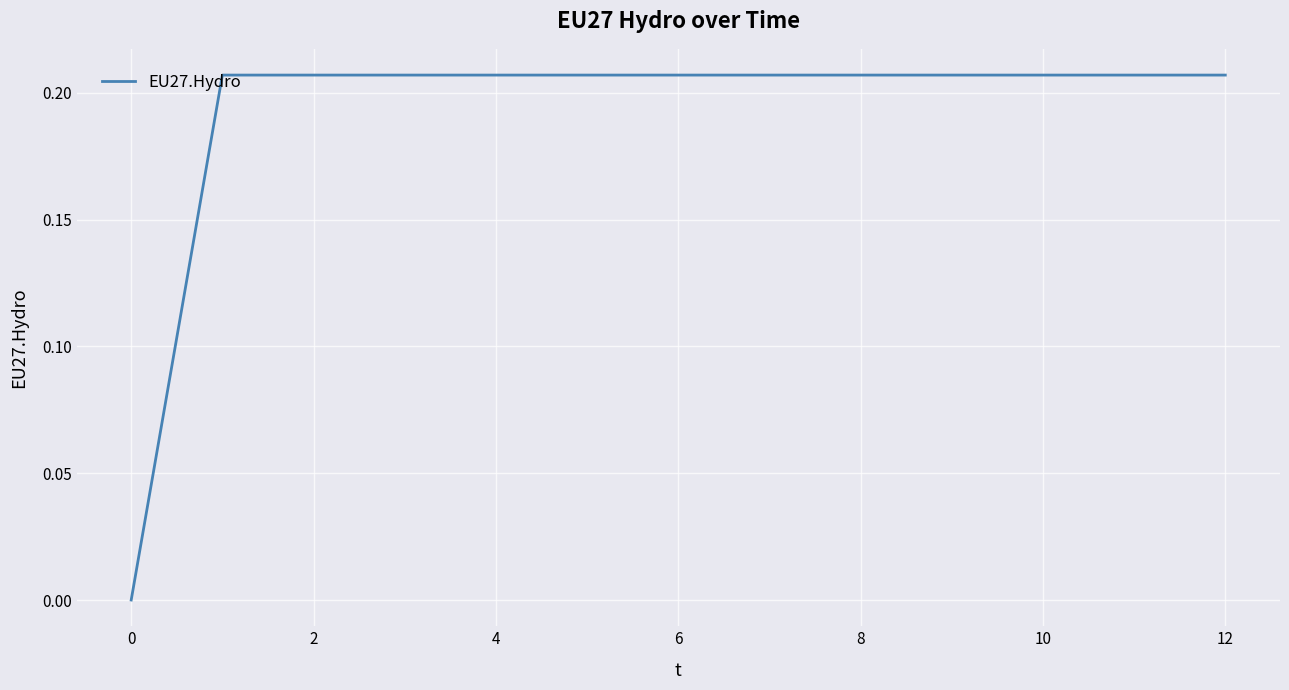

How many lines are shown in the chart?

1